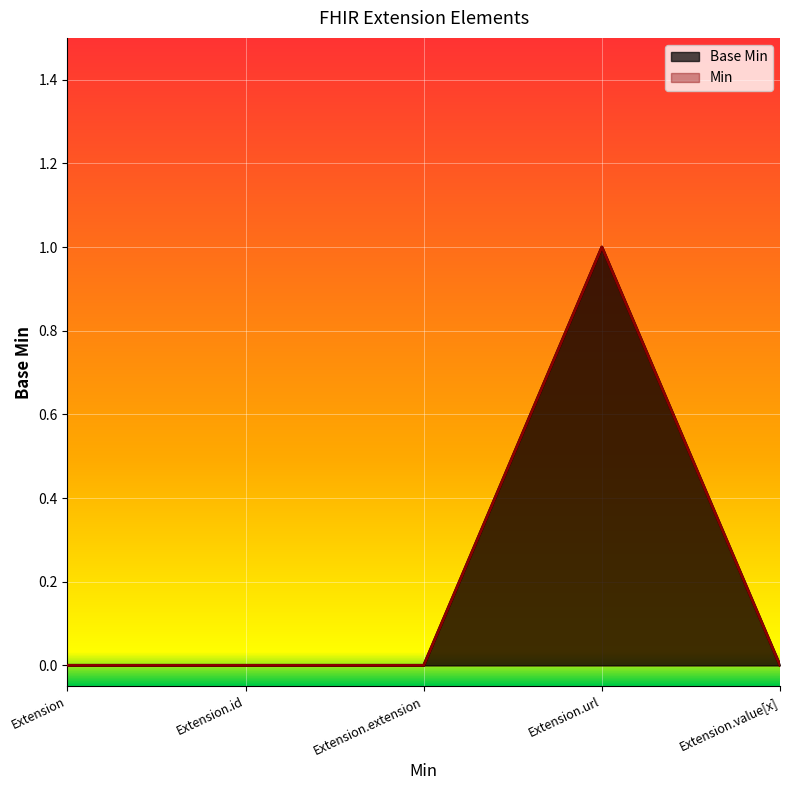

List the labels in order of value, largest first.

Extension.url, Extension, Extension.id, Extension.extension, Extension.value[x]